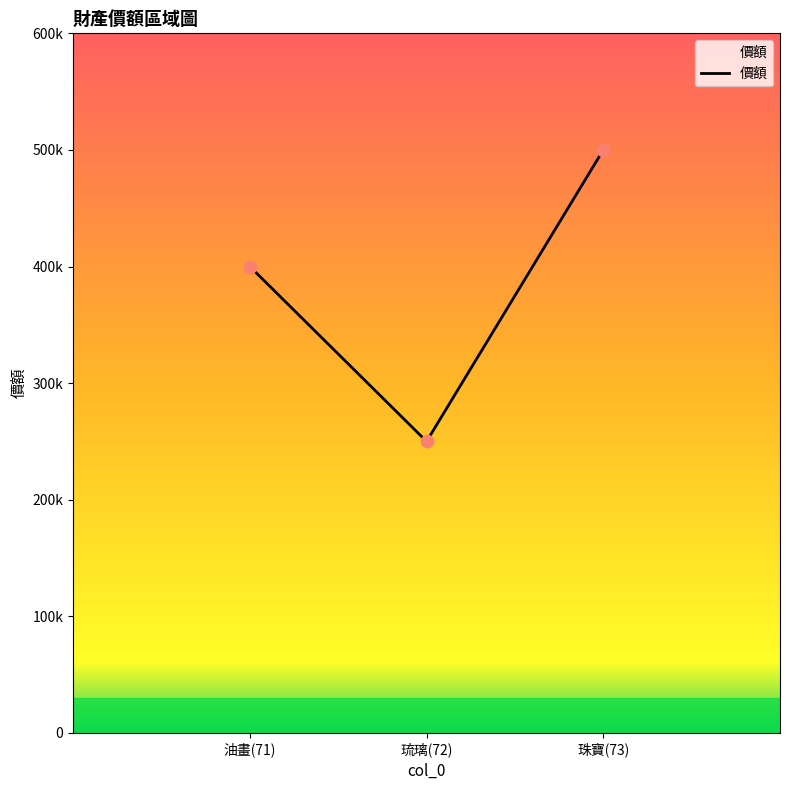

What is the ratio of the value at 琉璃(72) to the value at 油畫(71)?

0.6